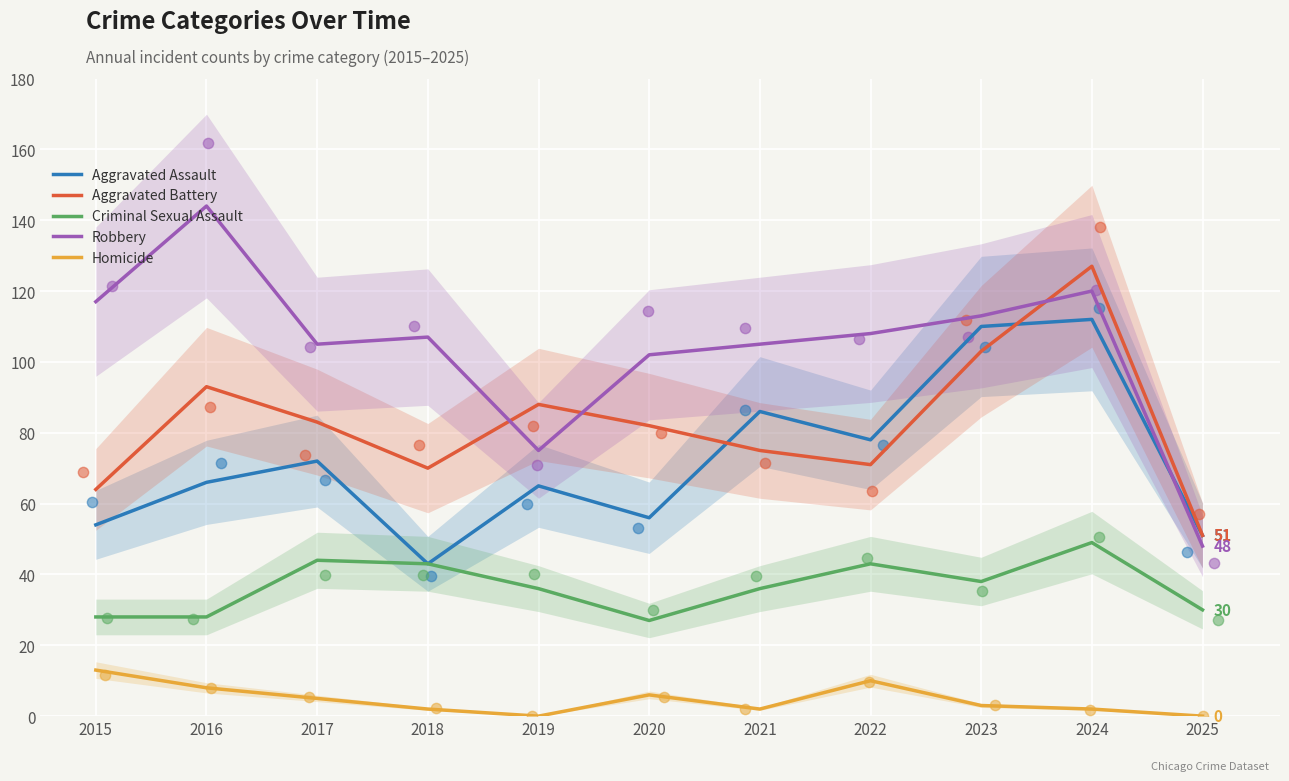

Is the value of Aggravated Battery at 2020 greater than the value of Criminal Sexual Assault at 2018?

Yes